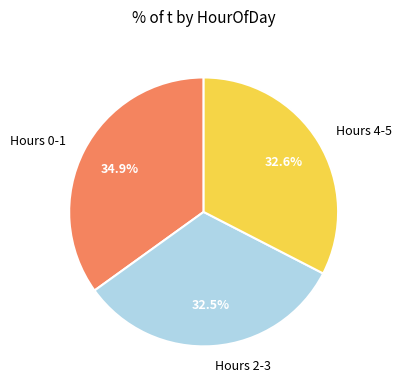

Is the sum of Hours 0-1 and Hours 2-3 greater than half?

Yes